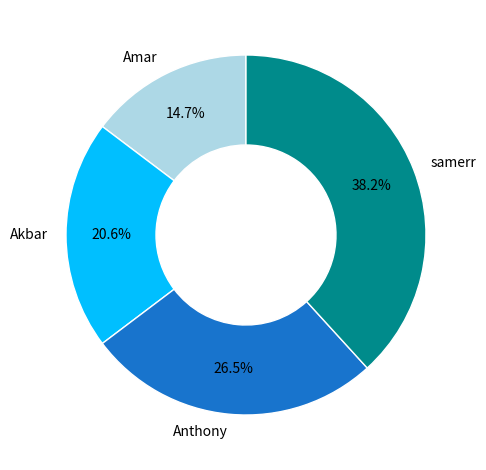

Does any single category account for the majority?

No